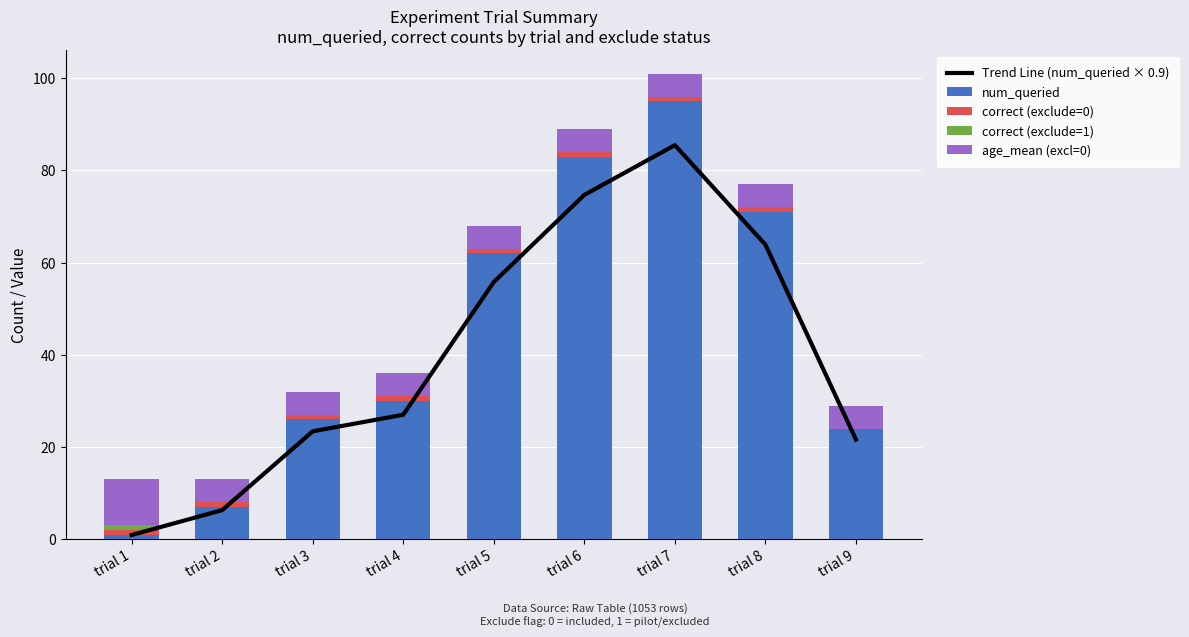

What is the difference between the maximum and minimum values in the num_queried series?

94.0